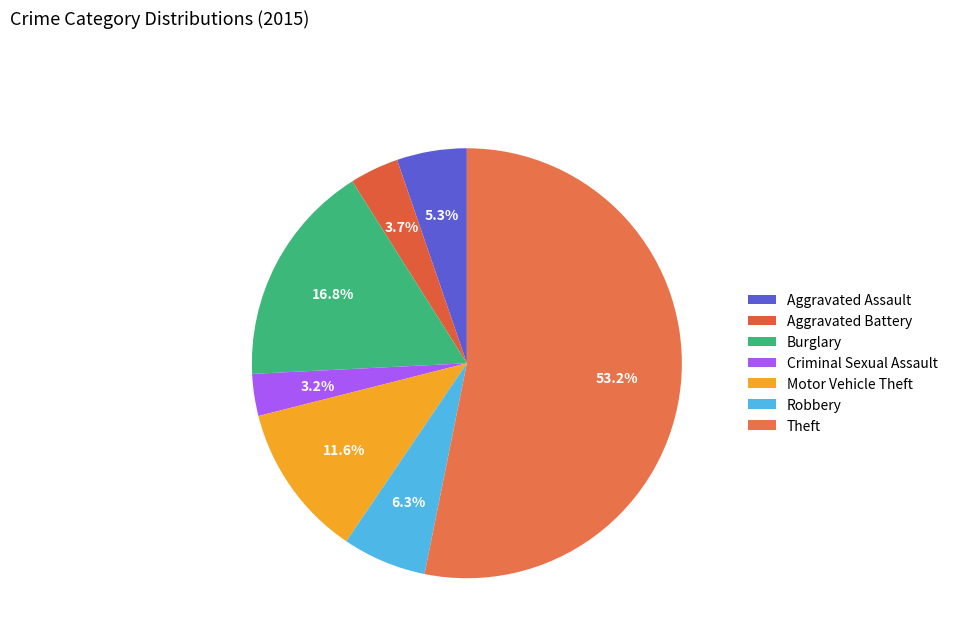

Is it true that Theft is 53% of the pie?

True